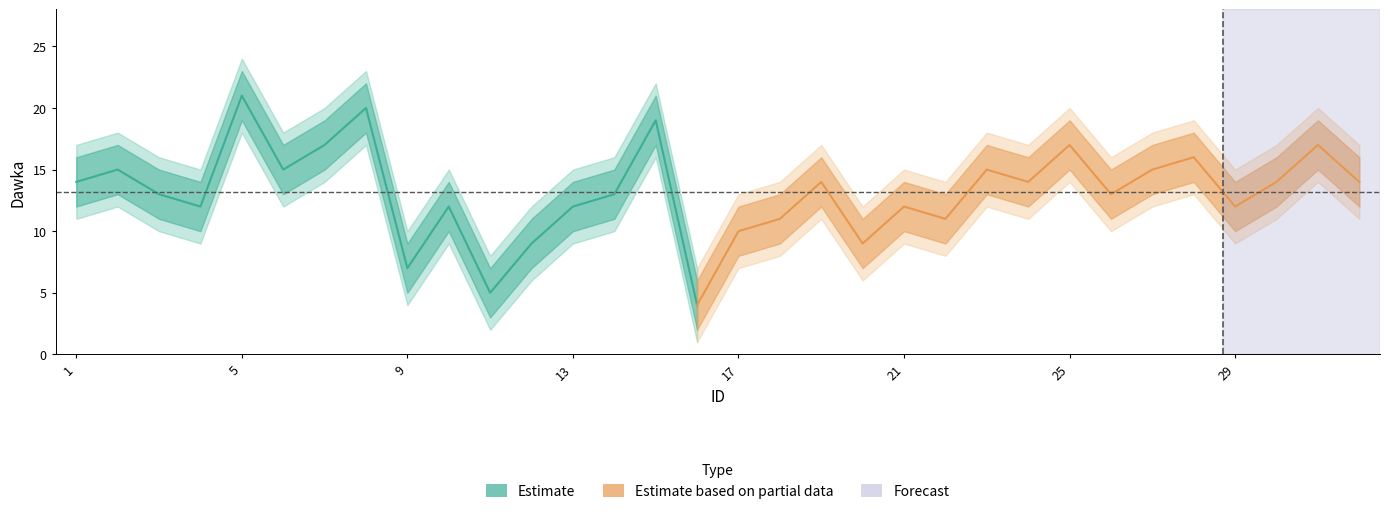

What is the difference between the dawka values at 21 and 16?

8